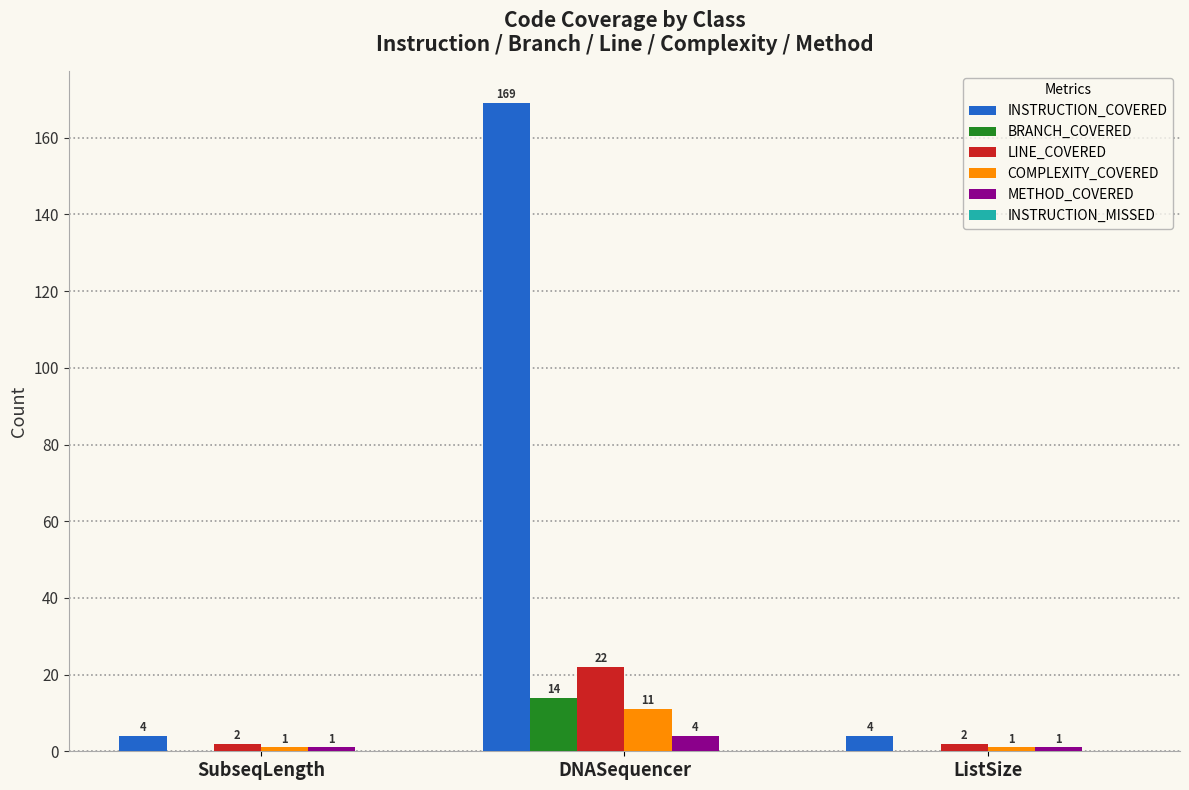

The LINE_COVERED series shows 22 at DNASequencer. True or false?

True